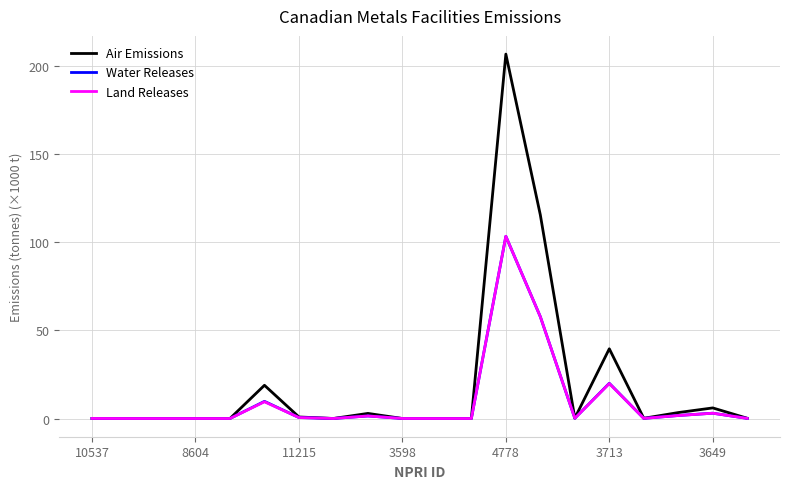

Which series has the widest spread of values?

Air Emissions